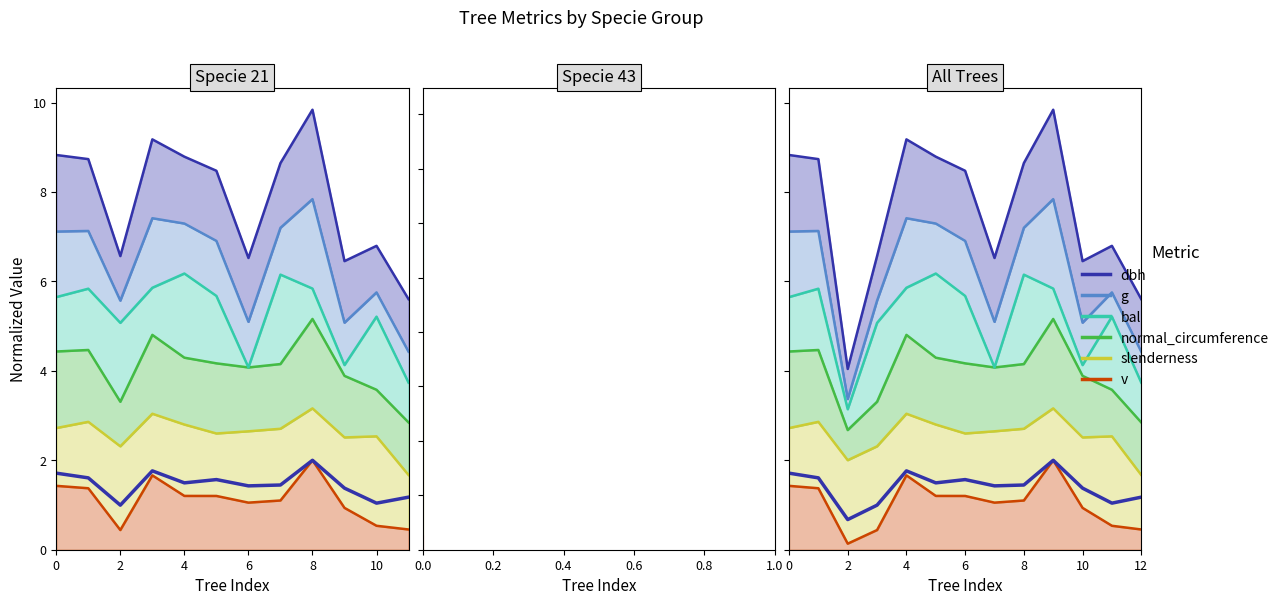

What is the approximate value at 7?

1.4